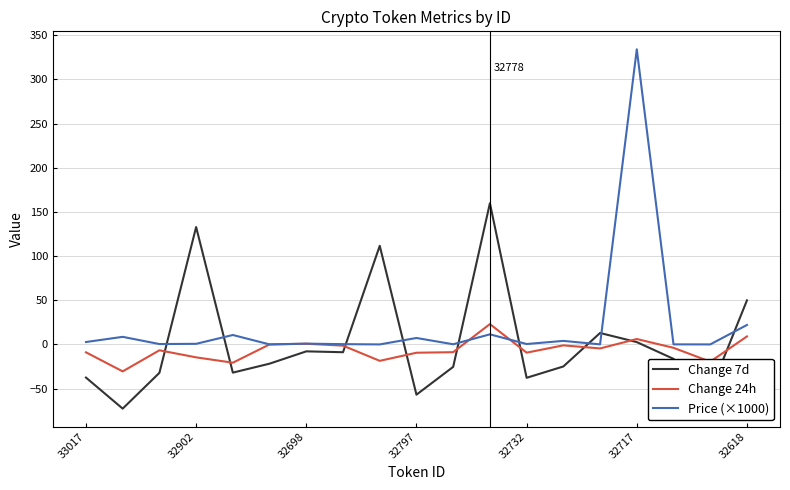

Which series has the largest range (max minus min)?

Price (×1000)